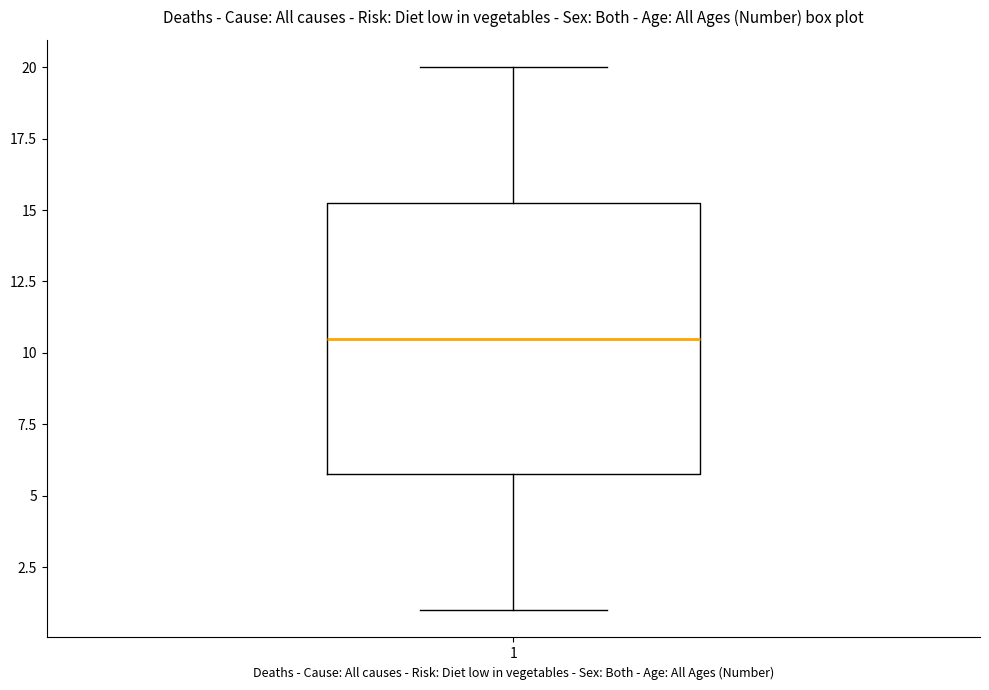

Transcribe this box plot: give where the median line is, the range the box spans, and where the two whiskers end, as read against the y-axis. The values are not printed on the chart, so give them approximately, as read against the axis.

median 10.5, box 6.0 to 15.5, whiskers 1.0 to 20.0